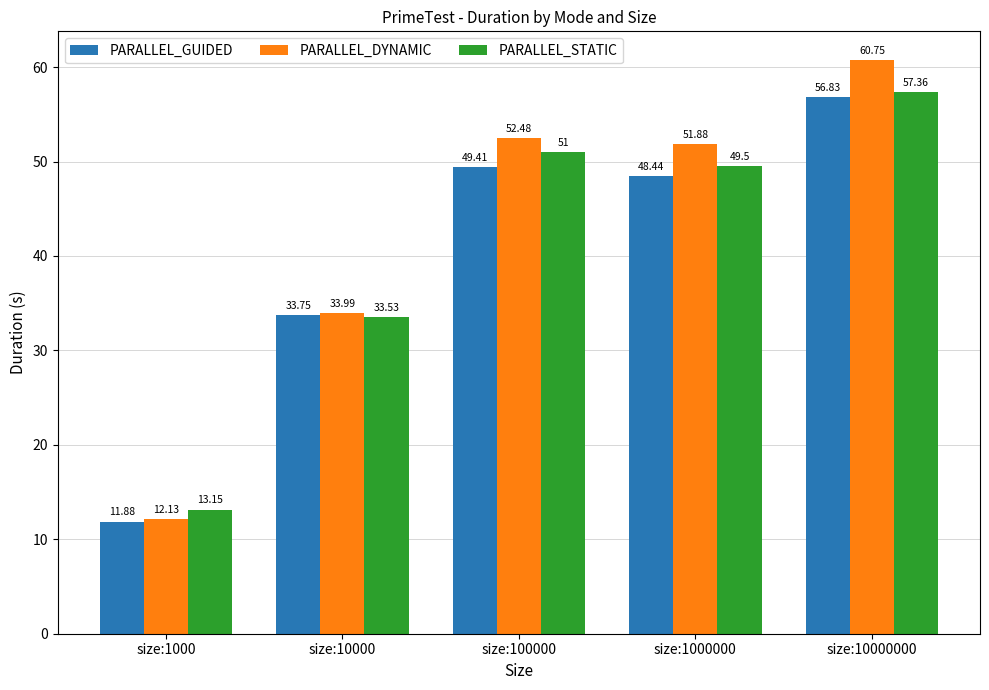

Rank the series at size:1000 from highest to lowest value.

PARALLEL_STATIC, PARALLEL_DYNAMIC, PARALLEL_GUIDED